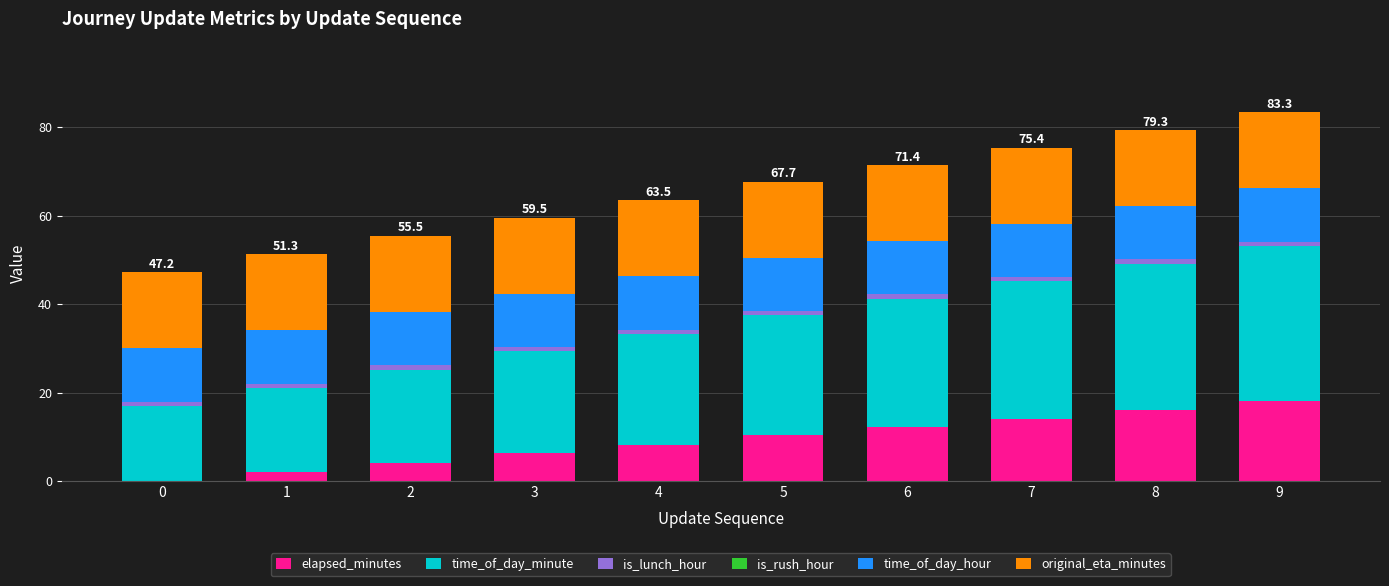

What is the maximum value for elapsed_minutes?

18.1